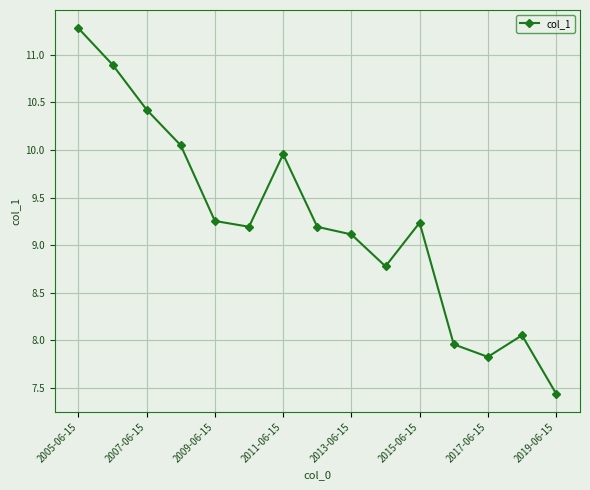

What is the value of the 1st point from the left?

11.3